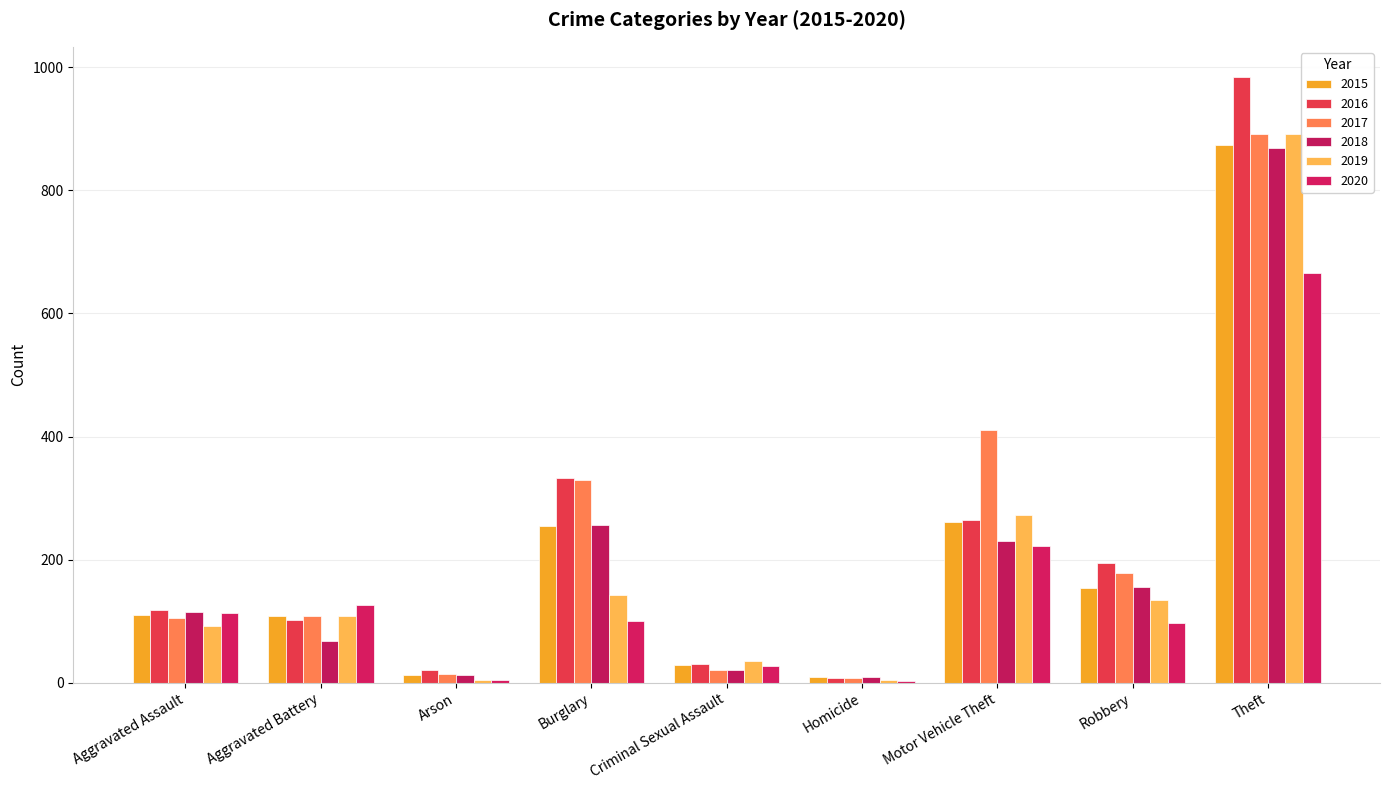

At which category is the sum across all series the highest?

Theft